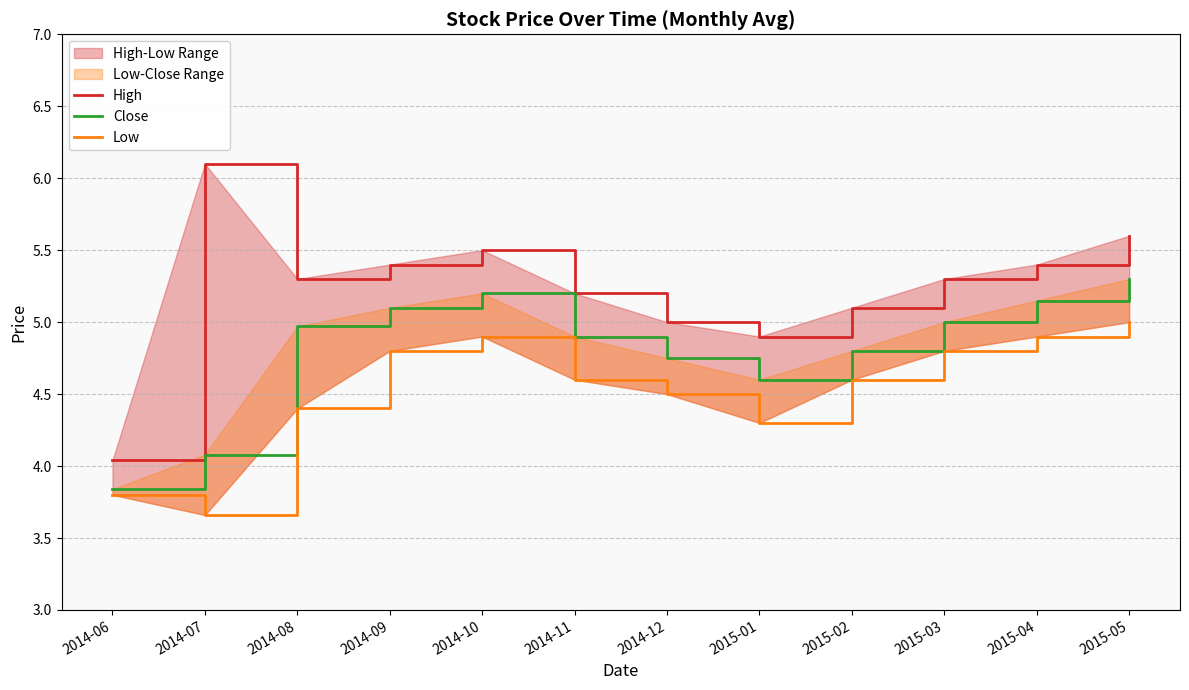

How many data points in High are less than 5?

2